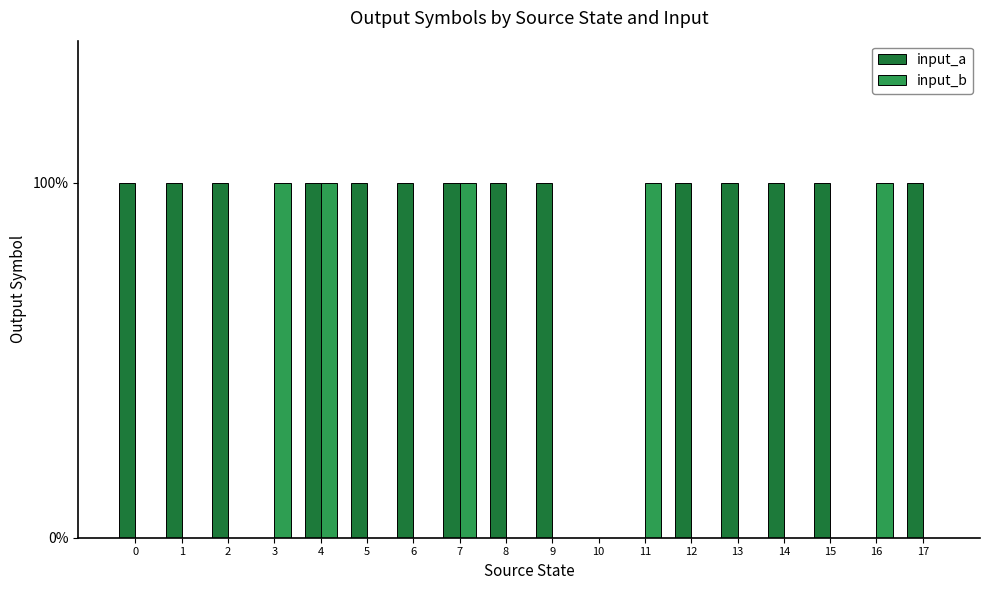

What is the value of the input_a bar at the 8th from the left?

1